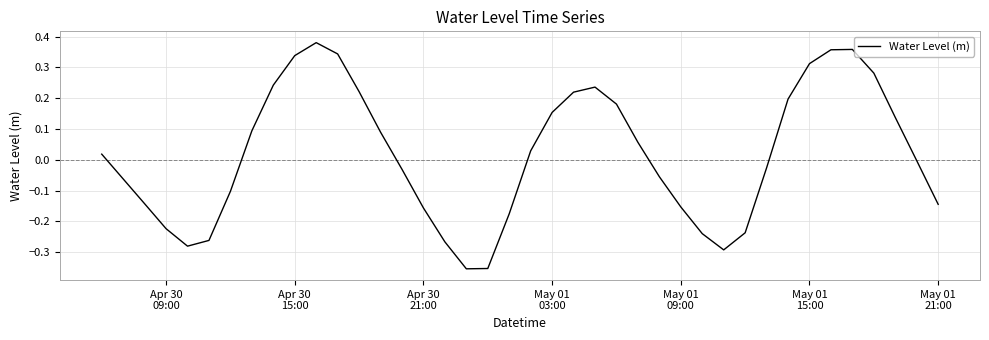

What is the difference between the maximum and minimum values?

0.7